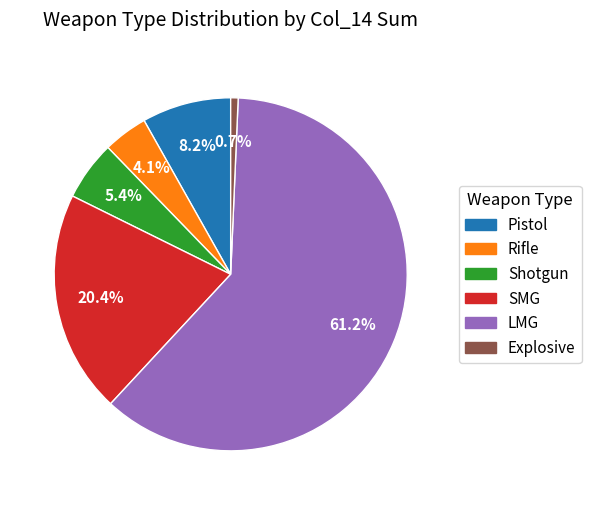

Between LMG and Explosive, which is larger?

LMG